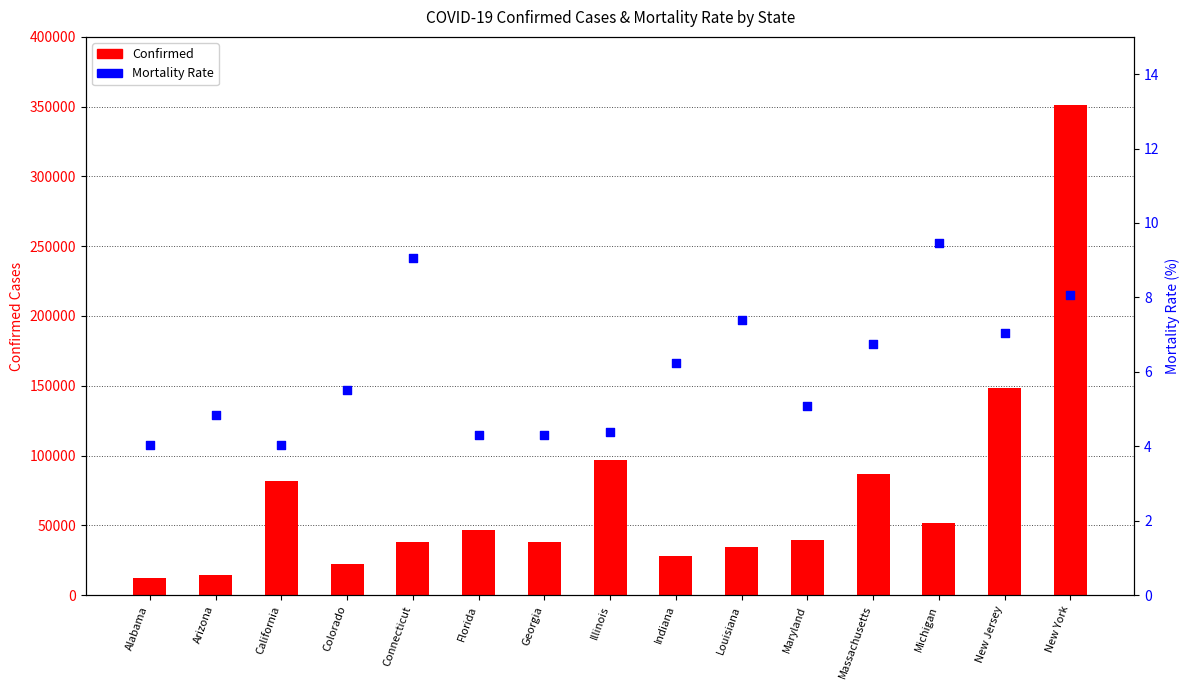

Which series has the largest total across all categories?

Confirmed